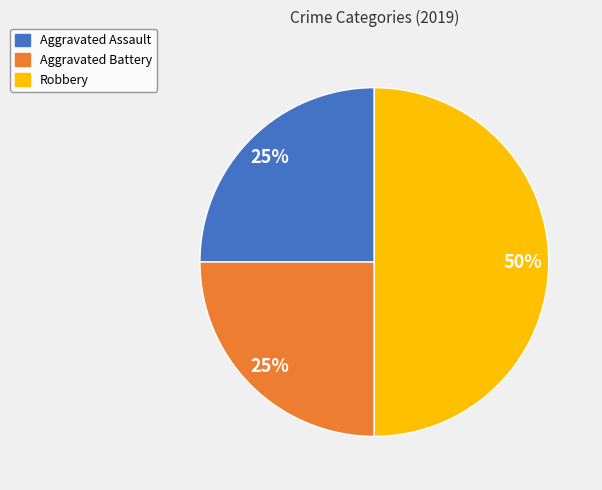

Do Aggravated Battery and Robbery together represent more than half of the pie?

Yes